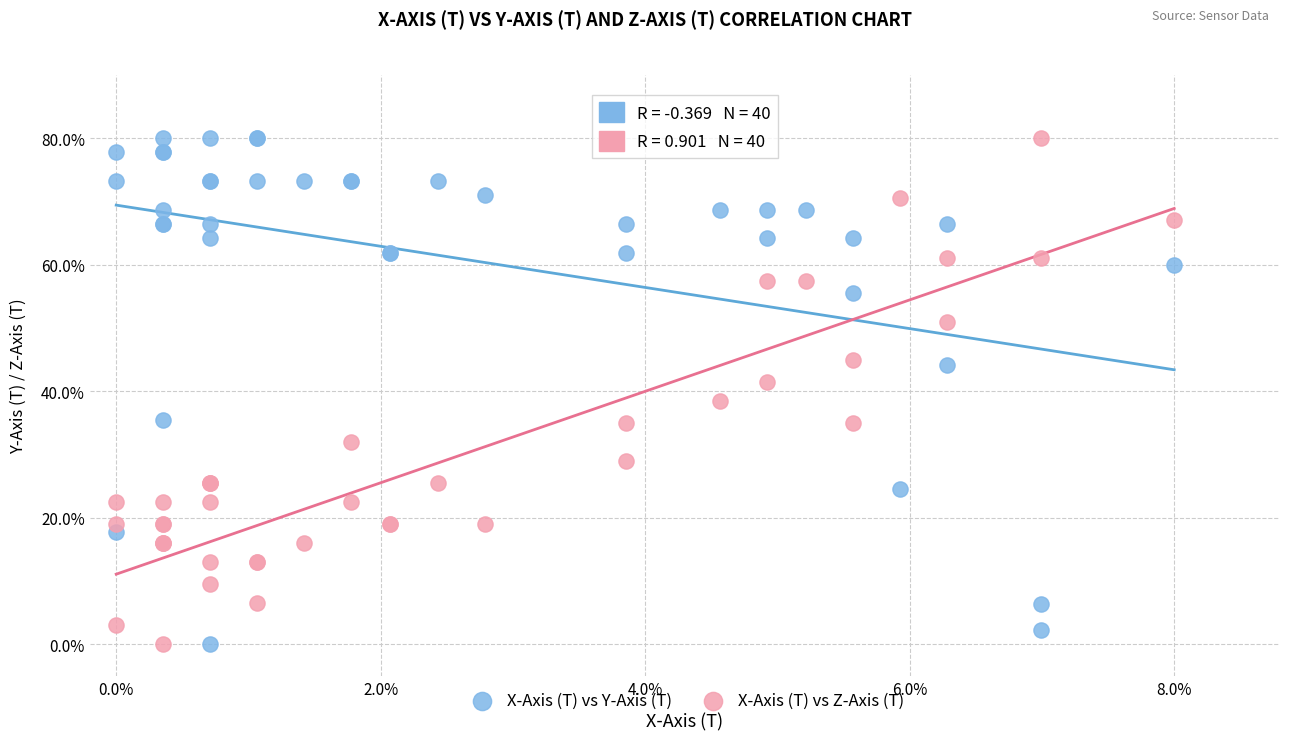

What is the X range (max minus min) for the scatter plot?

8.0